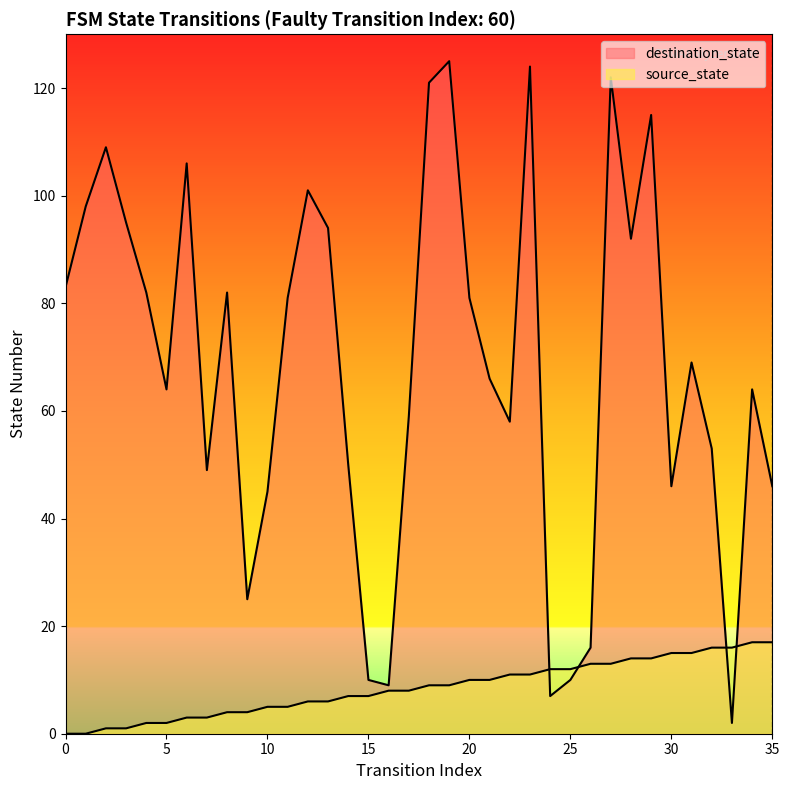

At how many categories does at least one series exceed 72?

17